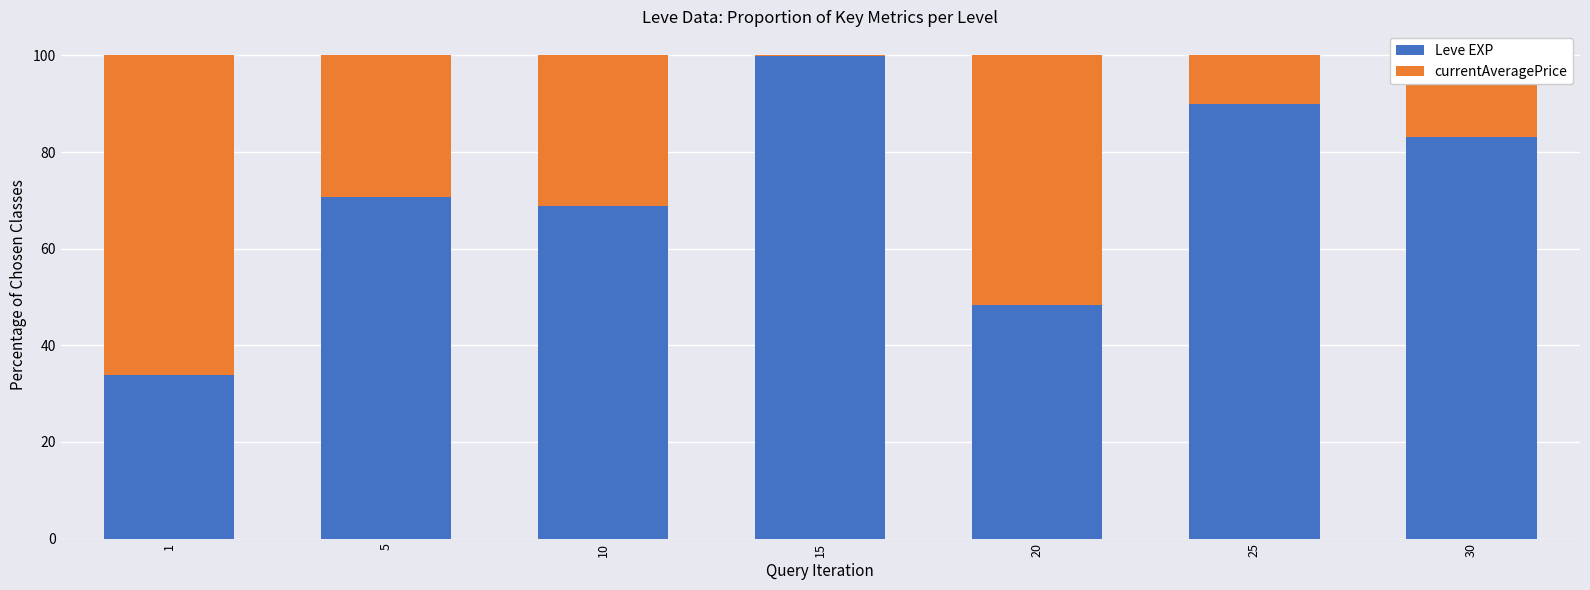

The Leve EXP series shows 83.2 at 30. True or false?

True